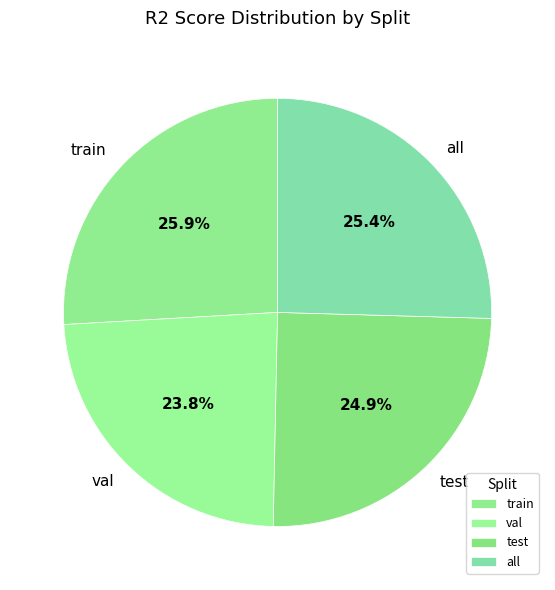

What is the smallest slice in the pie chart?

val